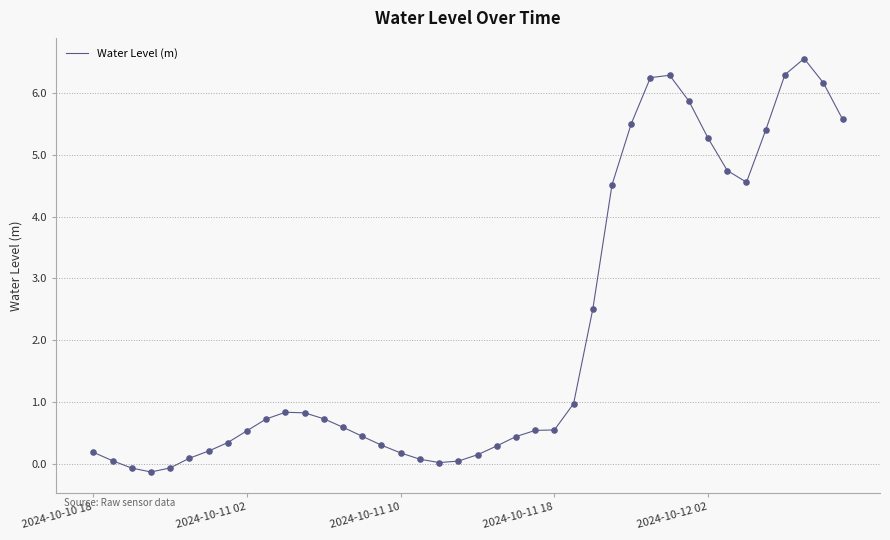

What is the maximum value shown in the chart?

6.6